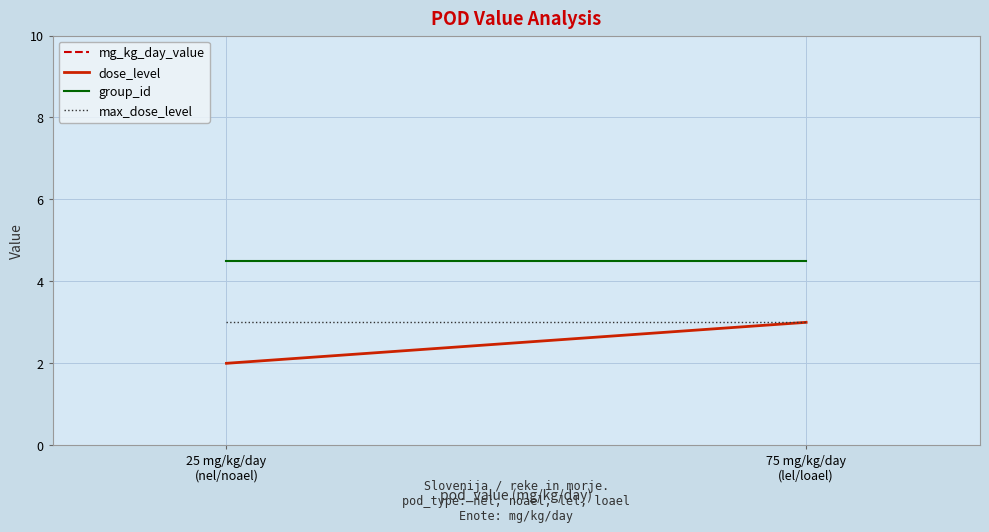

Which series has the widest spread of values?

mg_kg_day_value